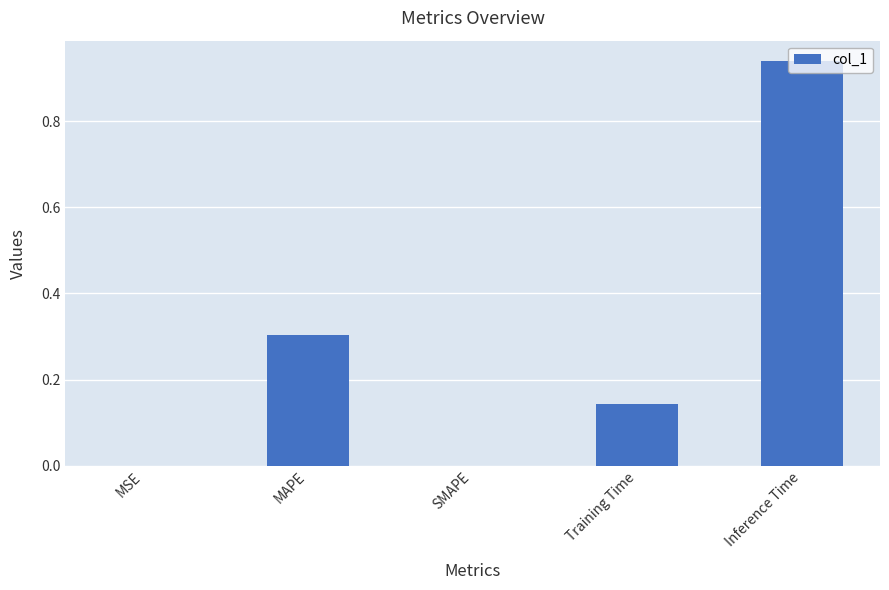

Is it true that the value at SMAPE is 0.0?

True